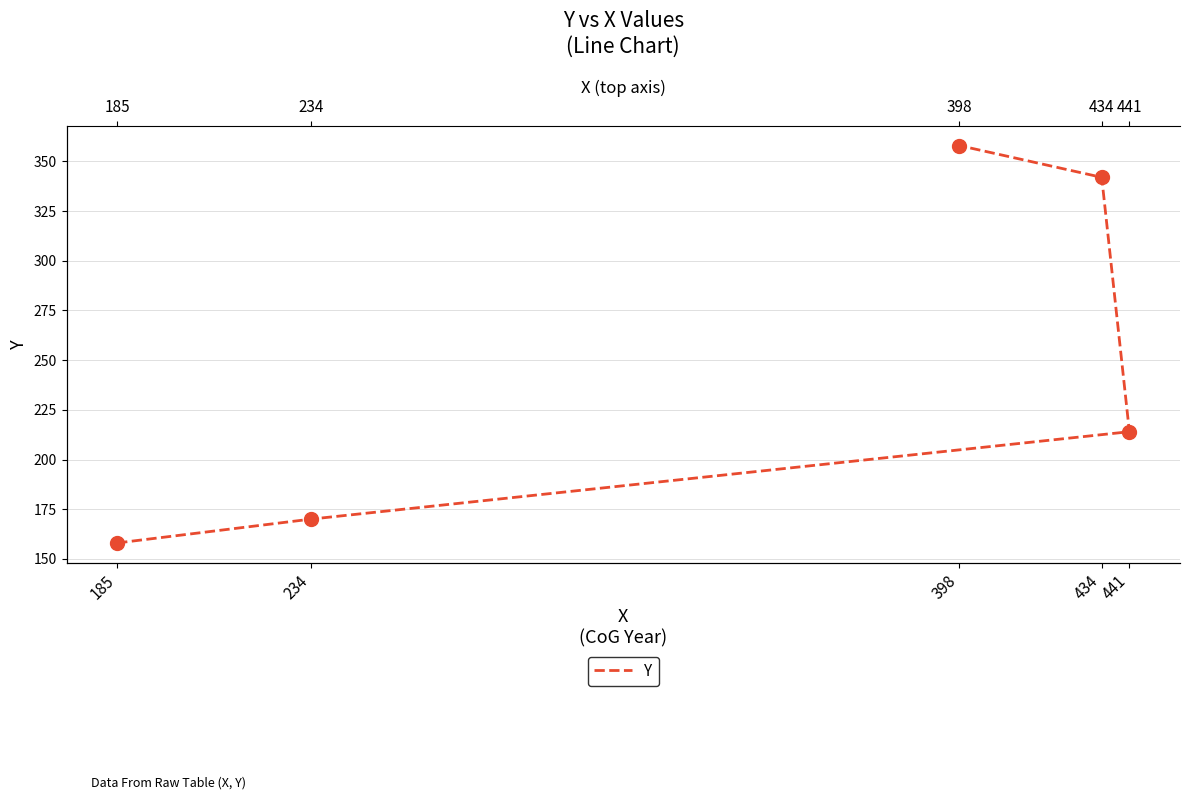

Does the chart have visible grid lines?

Yes